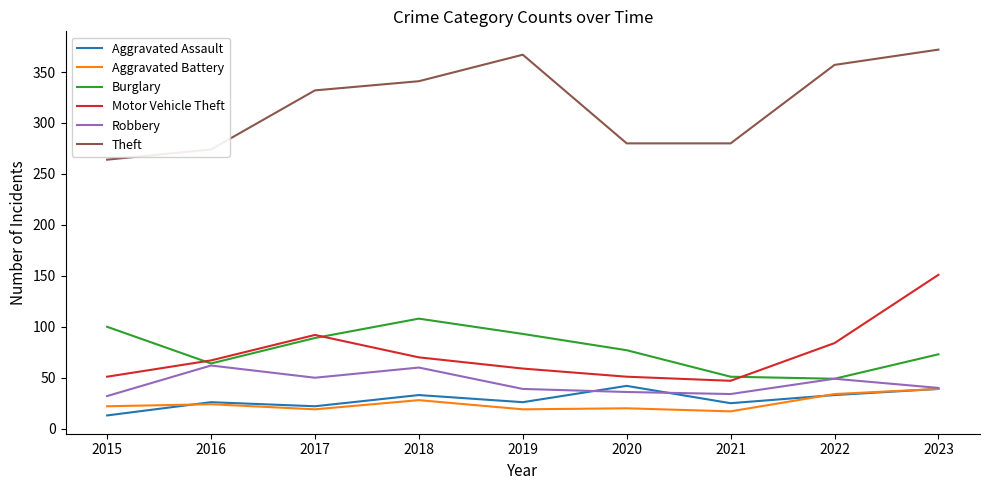

What is the greatest value displayed?

372